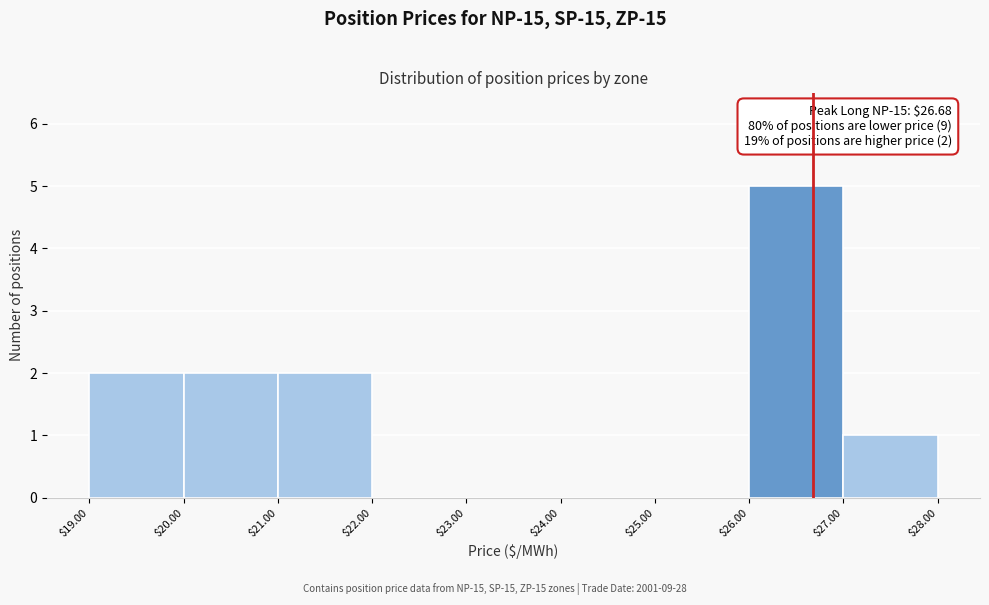

Over which range of the x-axis is the bar tallest?

$26.00 to $27.00